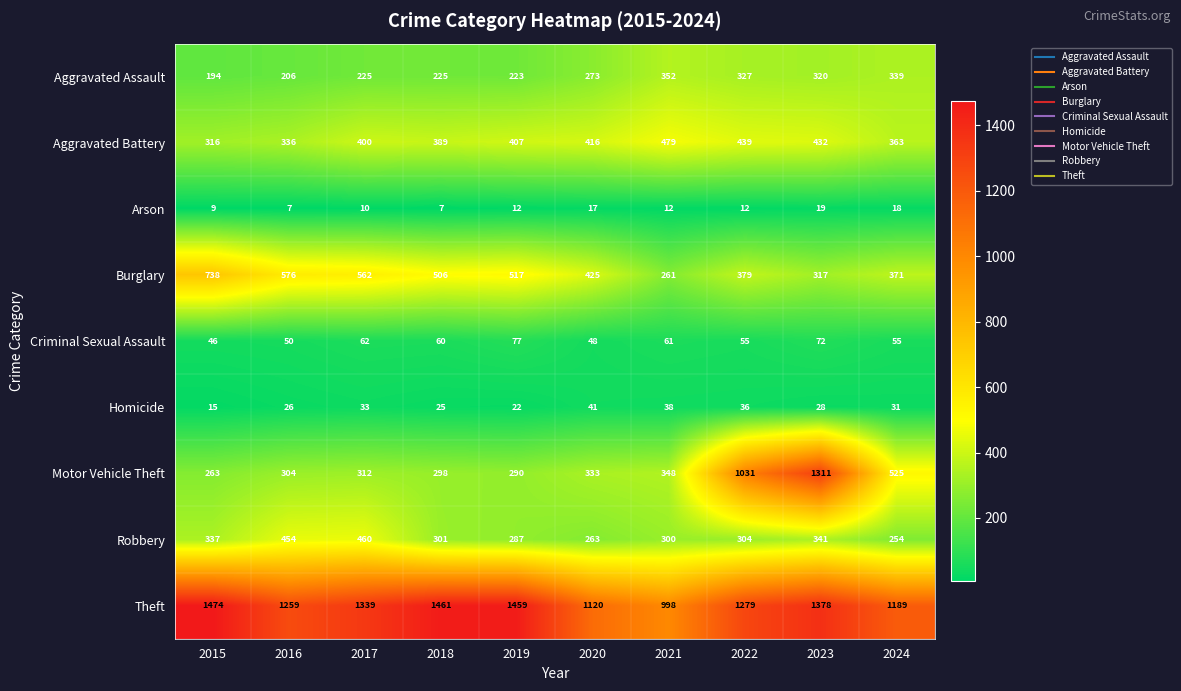

Which series has the largest total across all categories?

Theft